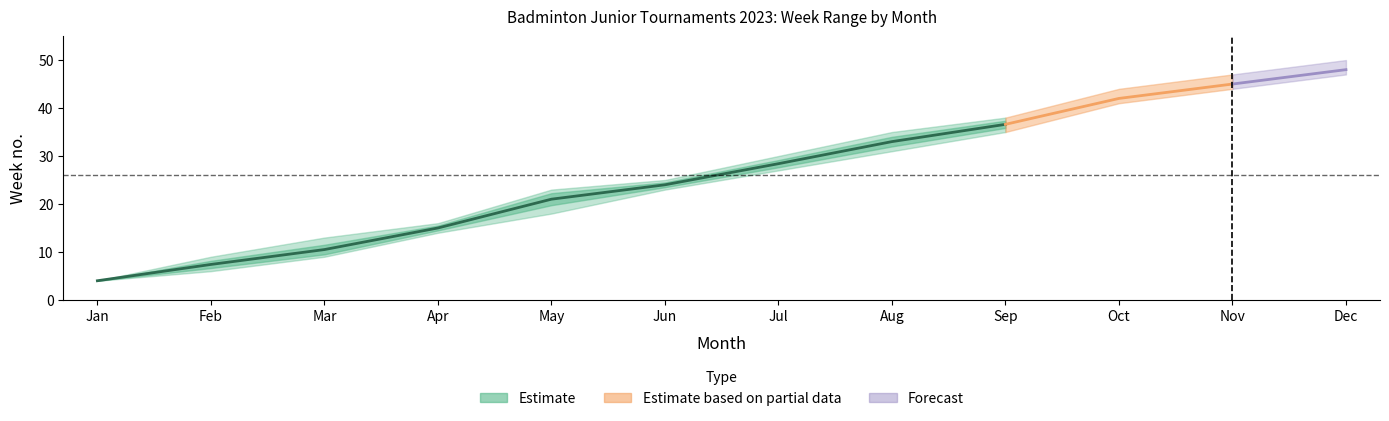

Reading right to left, transcribe all the data shown in this chart.

events_per_month: 3.0	5.0	7.0	8.0	4.0	4.0	5.0	2.0	2.0	4.0	5.0	2.0
week_mean: 48.0	45.0	42.0	36.6	33.0	28.4	24.0	21.0	15.0	10.5	7.4	4.0
week_min: 47.0	44.0	41.0	35.0	31.0	27.0	23.0	18.0	14.0	9.0	6.0	4.0
week_max: 50.0	47.0	44.0	38.0	35.0	30.0	25.0	23.0	16.0	13.0	9.0	4.0